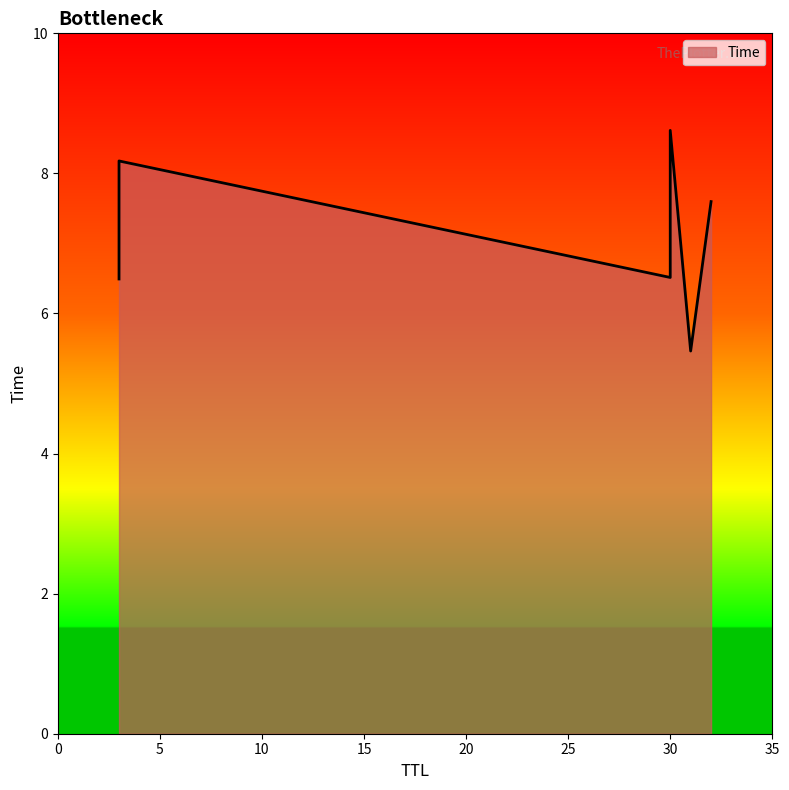

What is the maximum value shown in the chart?

8.6